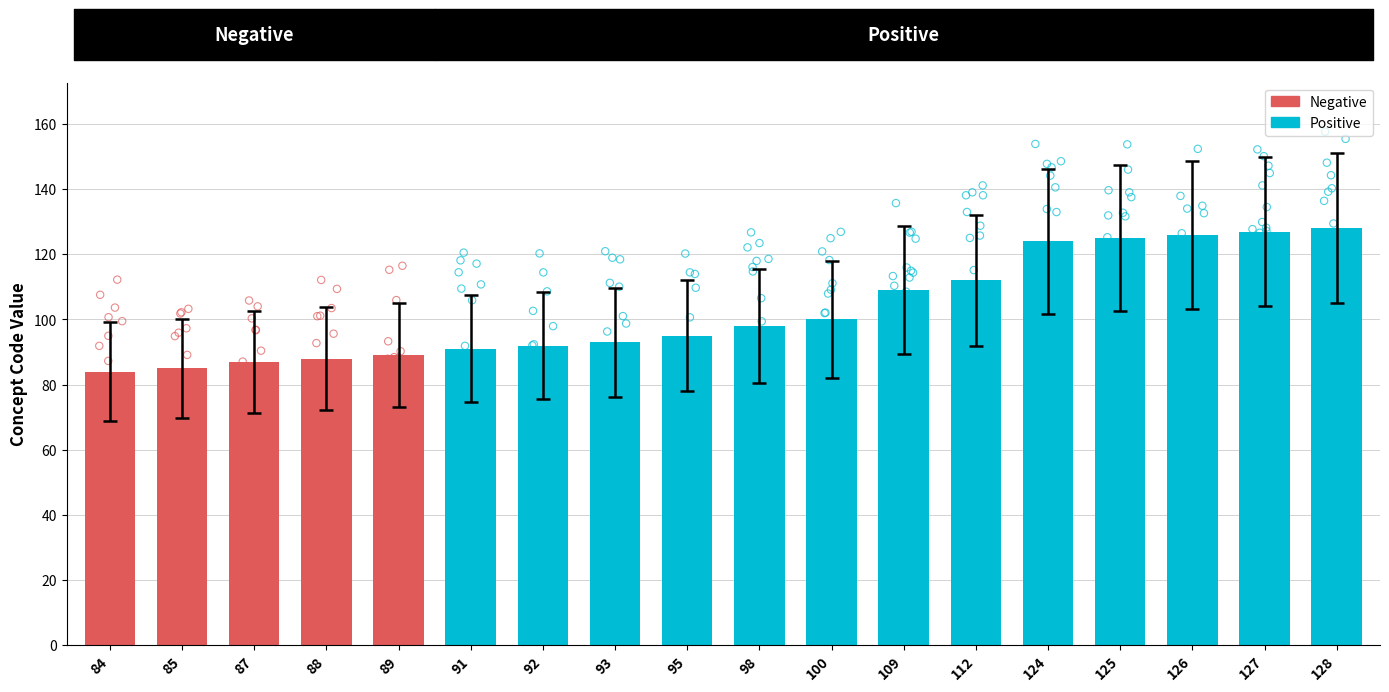

What is the change in value from 88 to 92?

+3.3